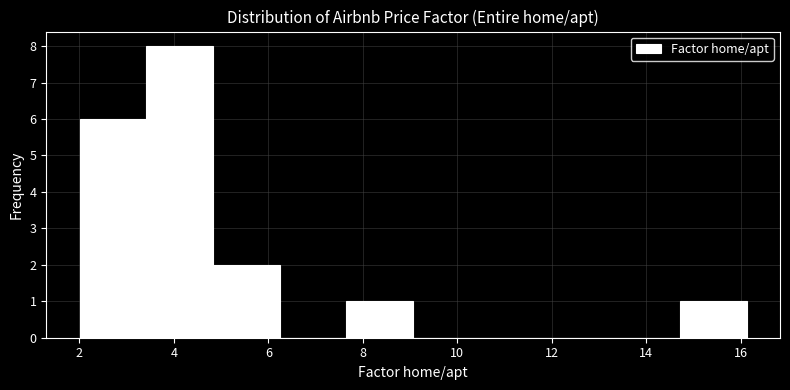

Reading left to right, list every bar in this chart as the range it spans on the x-axis followed by its height. Neither the bar edges nor the heights are printed on the chart, so give them approximately, as read against the axes.

2.0 to 3.4: 6
3.4 to 4.8: 8
4.8 to 6.2: 2
6.2 to 7.6: 0
7.6 to 9.0: 1
9.0 to 10.4: 0
10.4 to 11.8: 0
11.8 to 13.4: 0
13.4 to 14.8: 0
14.8 to 16.2: 1